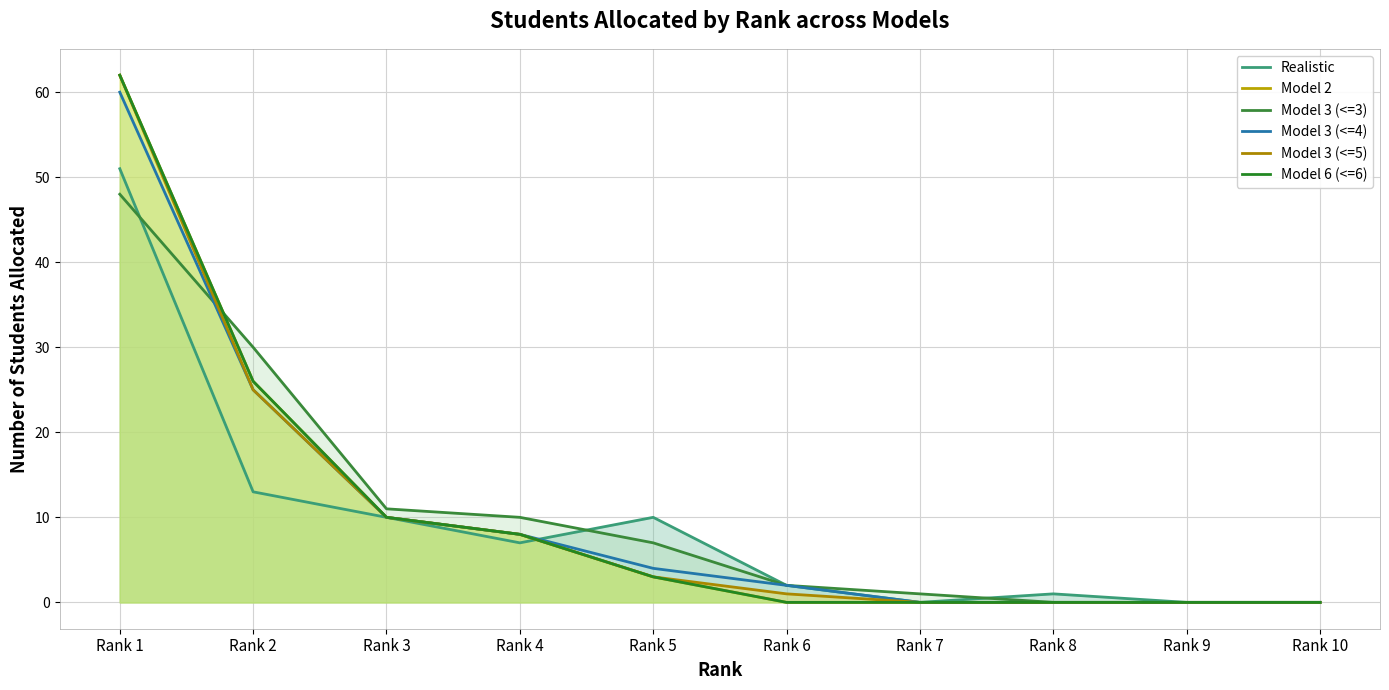

True or false: Model 3 (<=5) has more than 2 points higher than both neighbors.

False